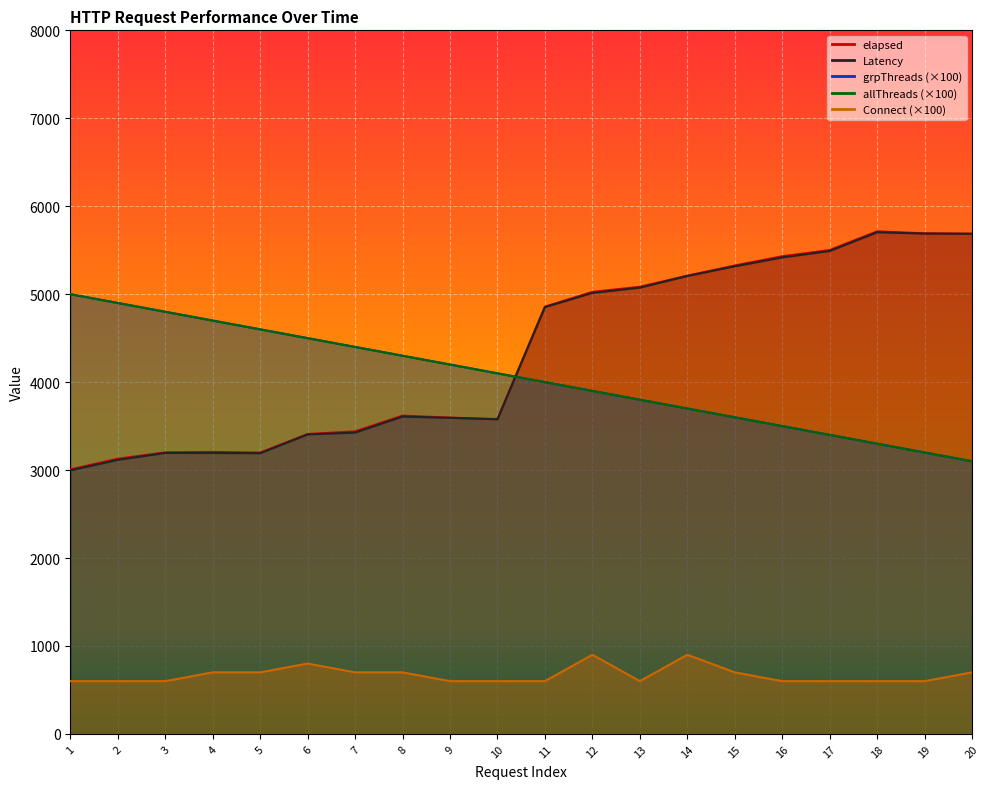

At how many categories does at least one series exceed 3304?

20